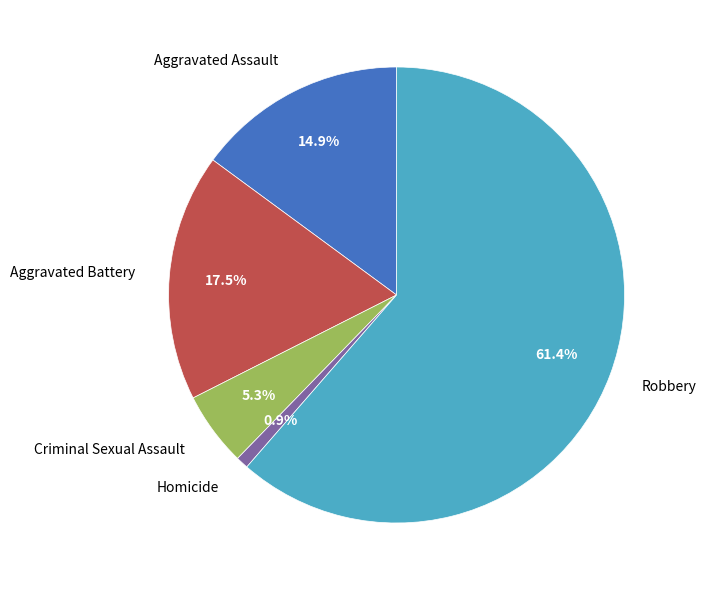

Rank the categories by value from lowest to highest.

Homicide, Criminal Sexual Assault, Aggravated Assault, Aggravated Battery, Robbery